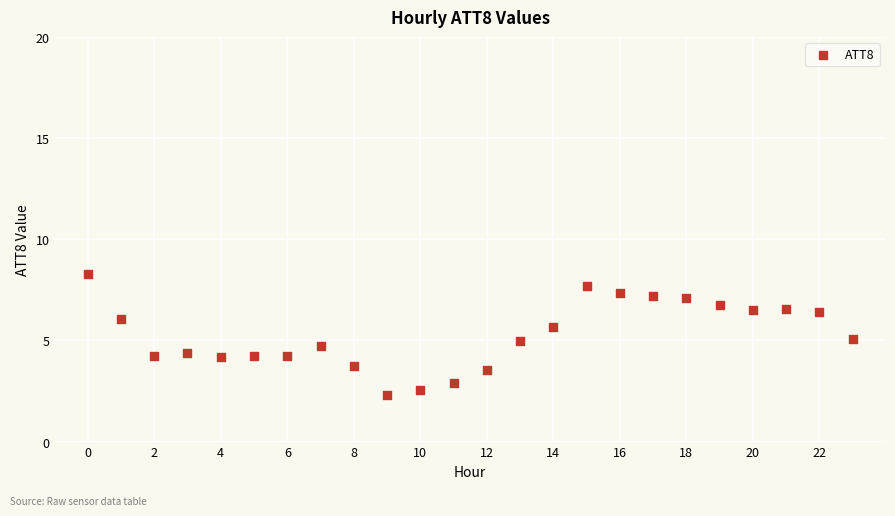

What is the range of Y values (max minus min)?

6.0